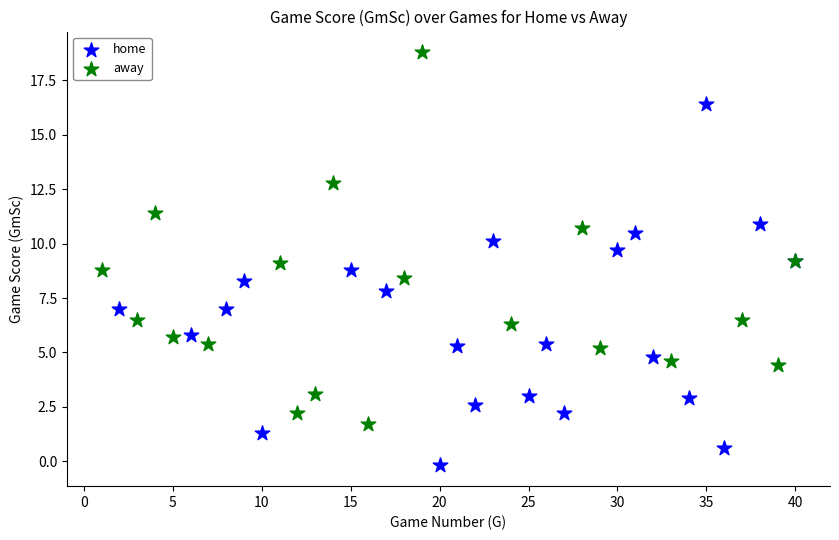

Which series has the largest Y range (max minus min)?

away